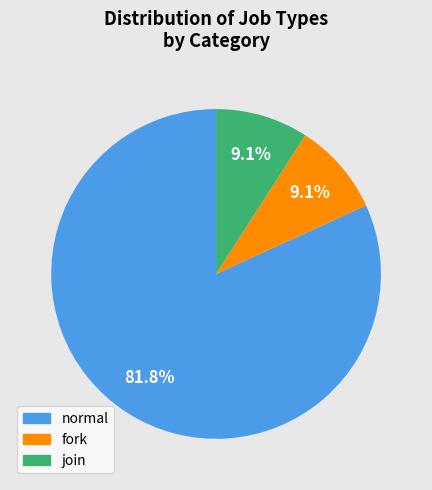

Which slice represents more than half of the pie?

normal